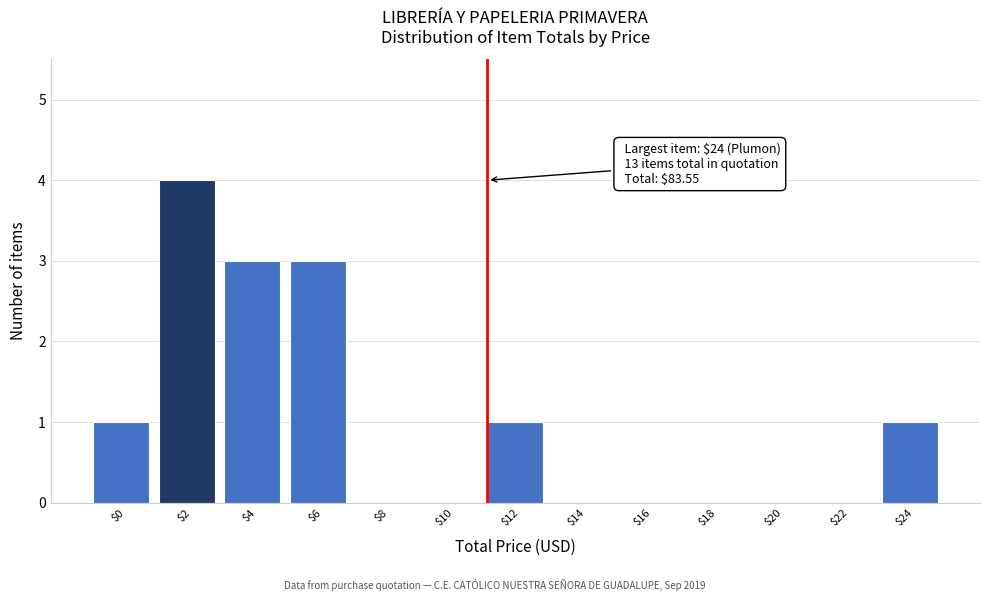

Which label corresponds to the largest value in the chart?

$2